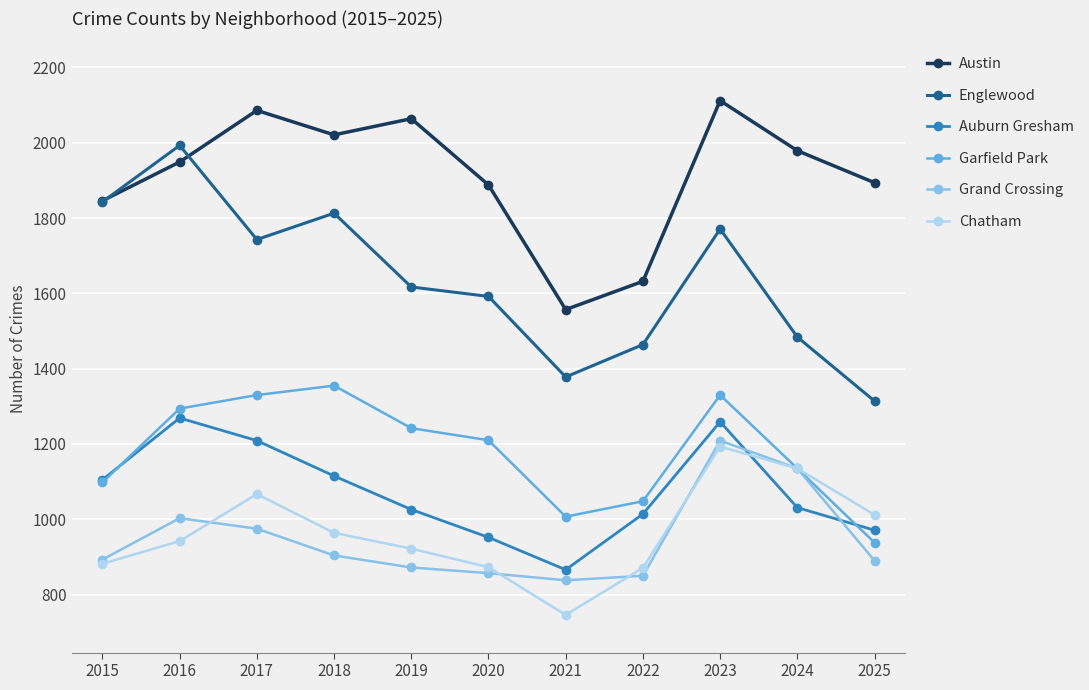

The value of Austin at 2023 is 2112. True or false?

True